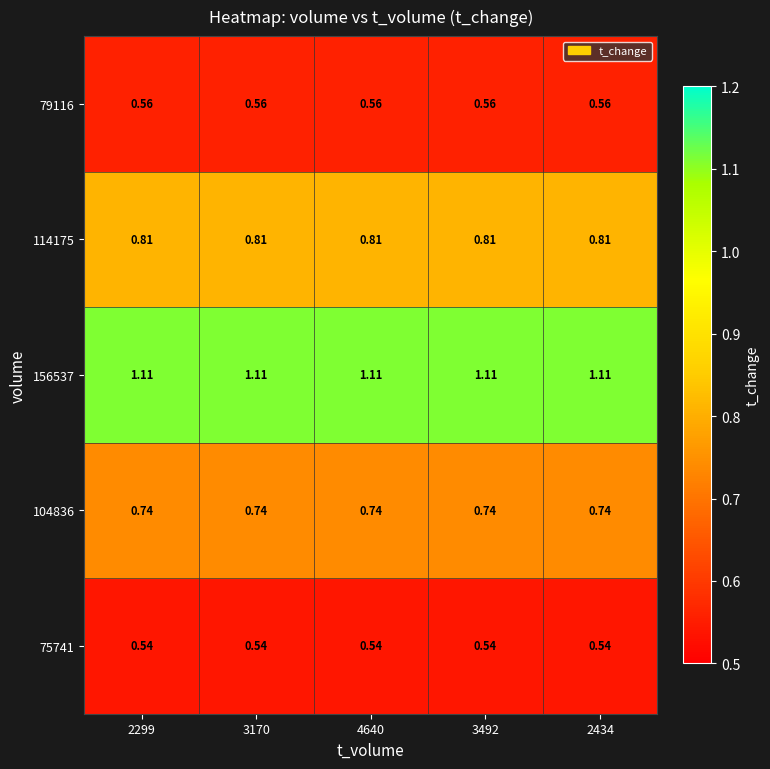

Count the number of data series in this chart.

5